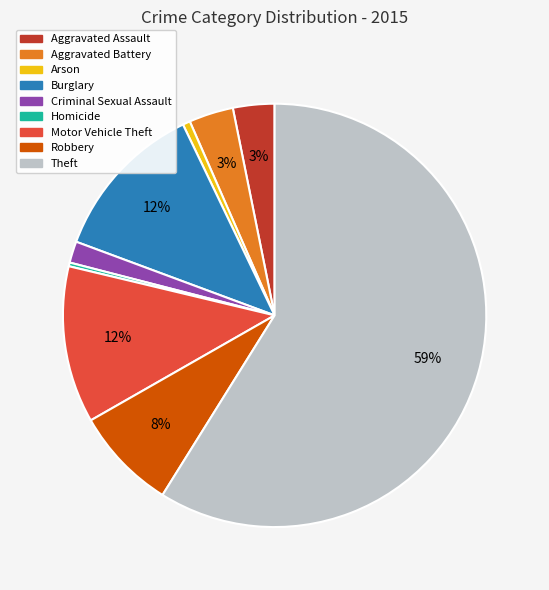

Count the number of slices in the pie.

9